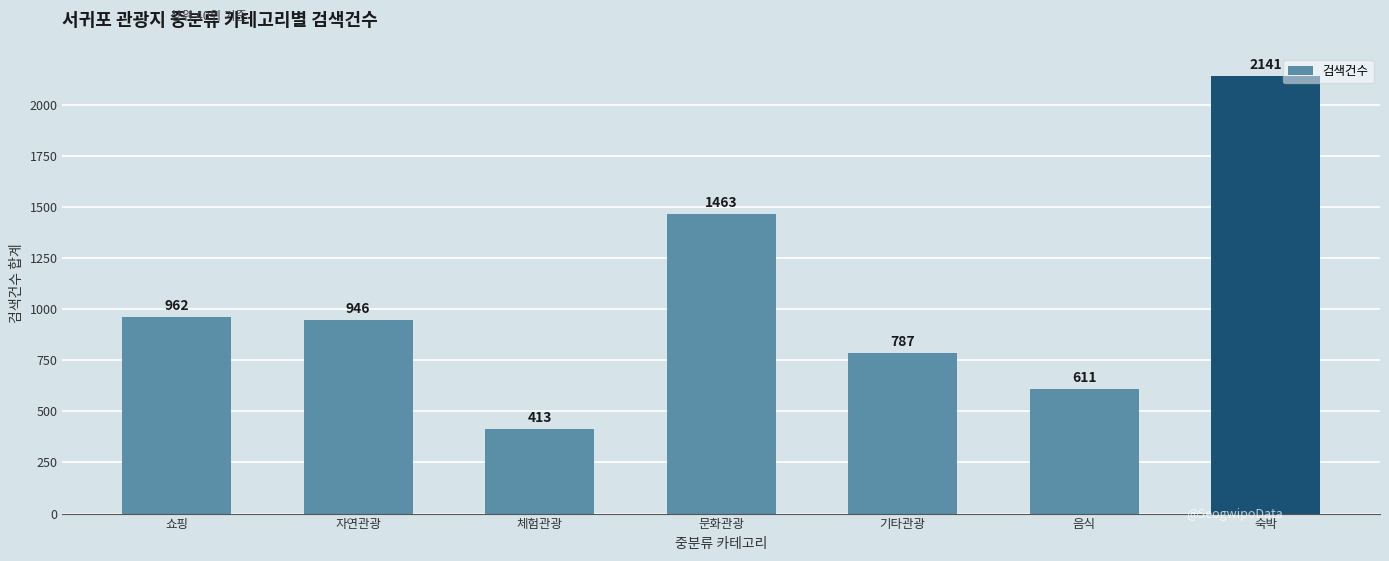

What is the sum of all values?

7323